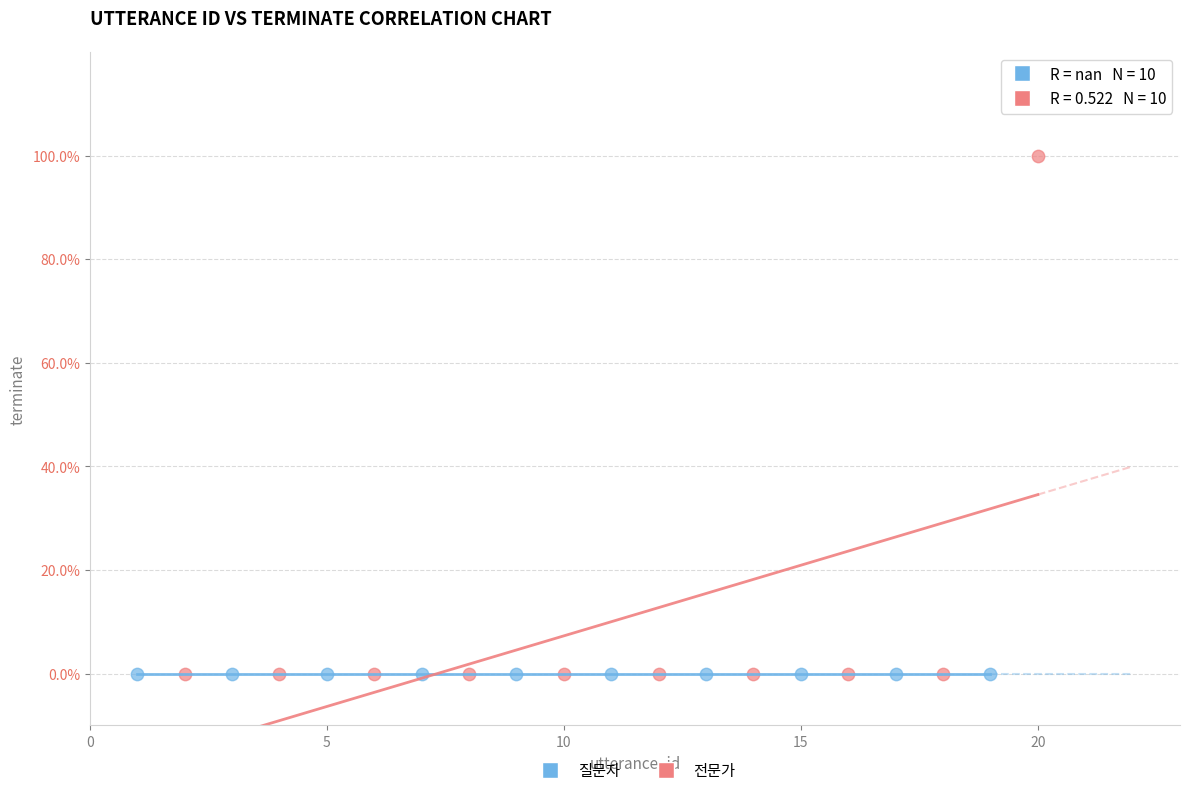

What are all the series names shown in the legend?

질문자, 전문가